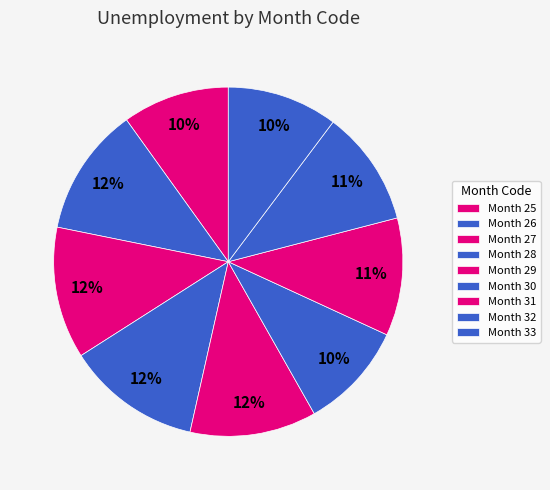

To the nearest percent, what is the average slice percentage?

11%